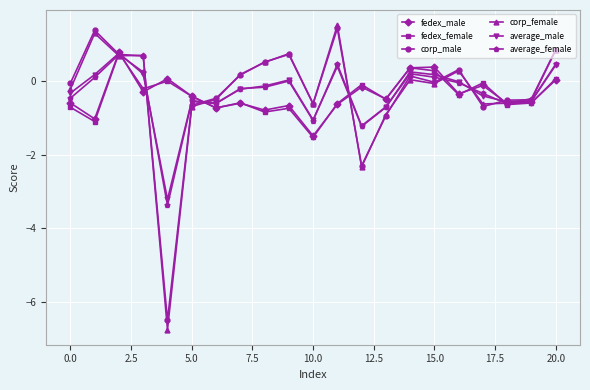

Does the chart have visible grid lines?

Yes